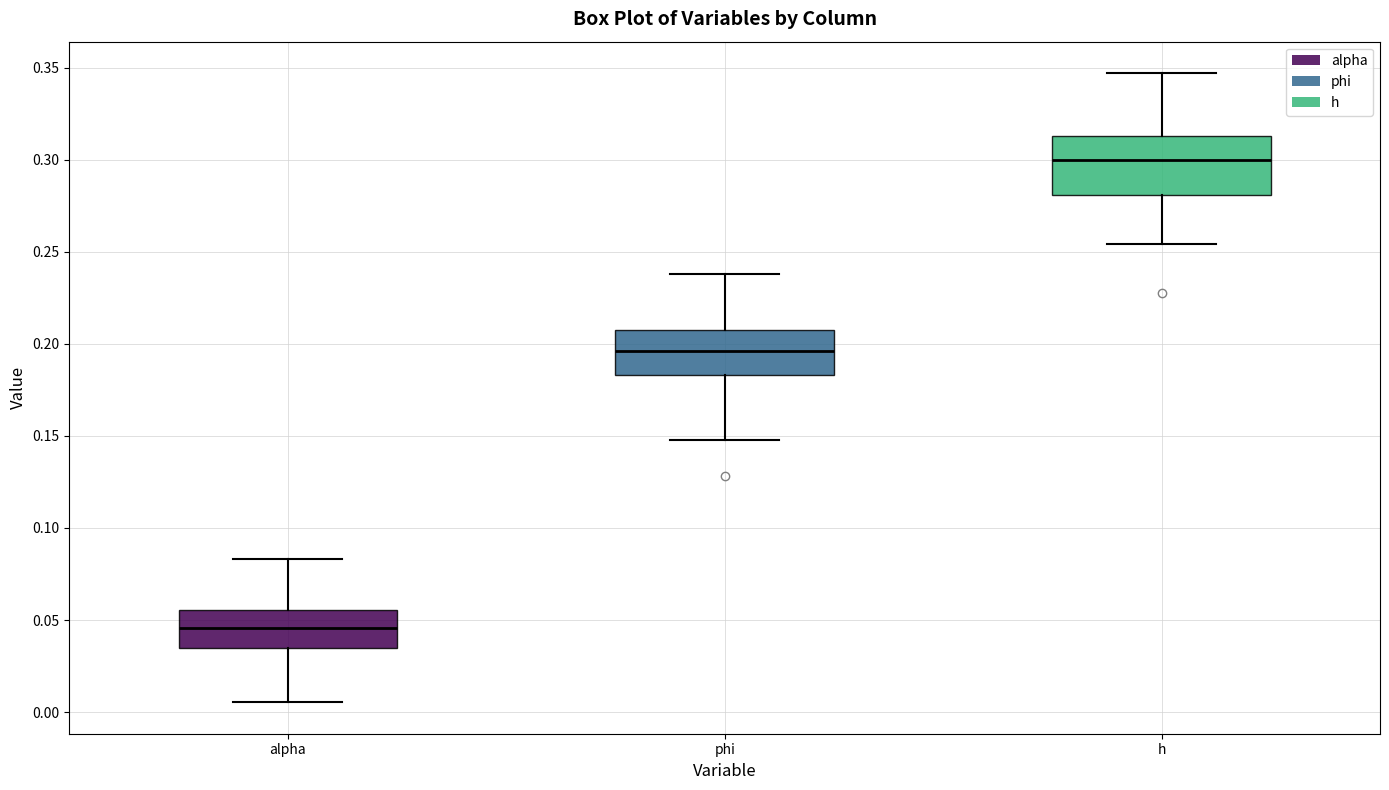

Which box is the tallest, from its lower edge to its upper edge?

h